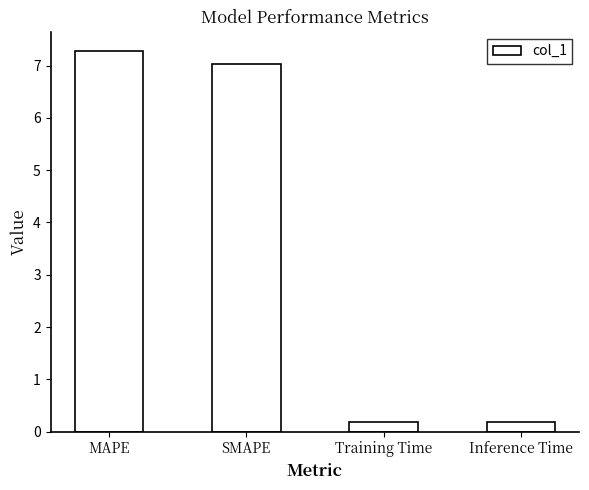

What is the sum of all values?

14.7